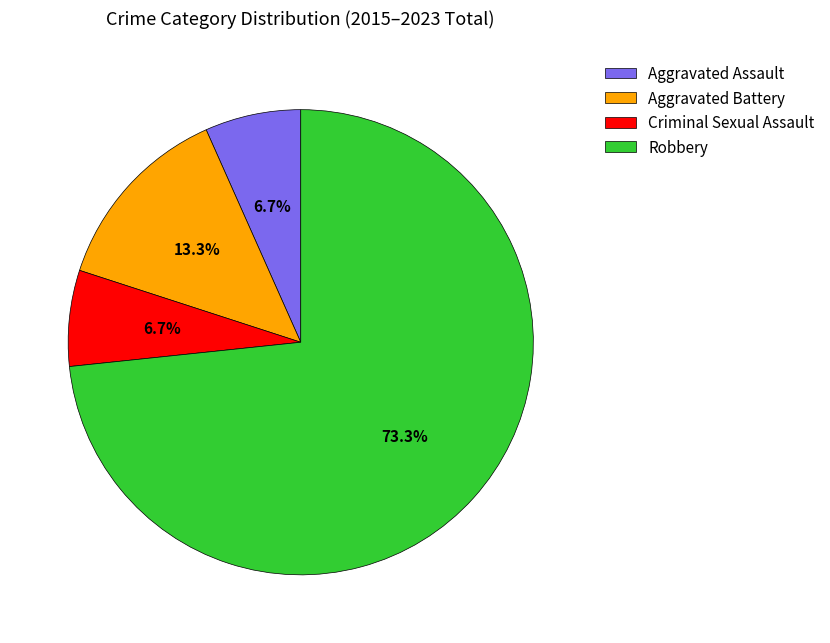

To the nearest percent, what percentage of the pie is Aggravated Assault?

7%